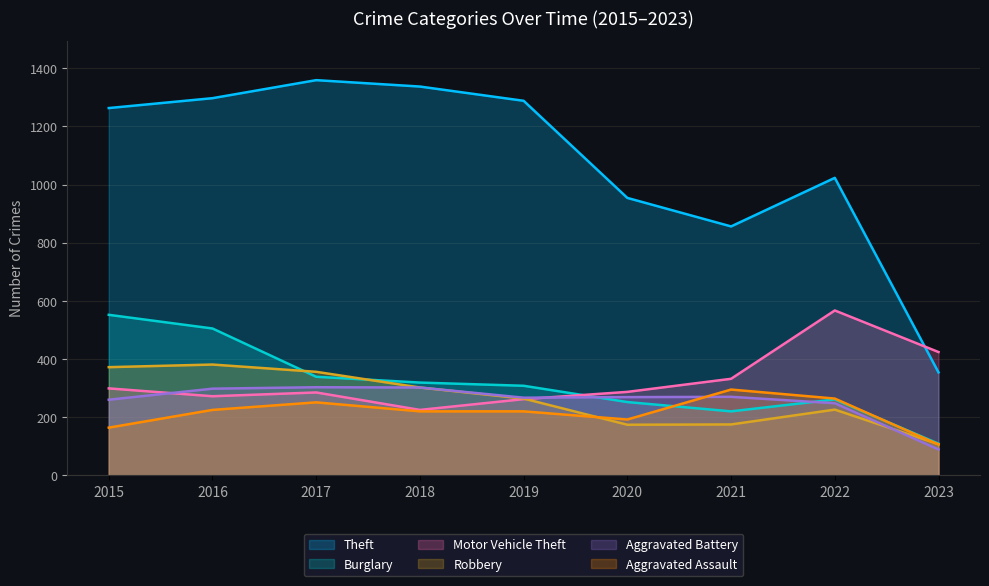

In Motor Vehicle Theft, how many points are lower than both neighbors (excluding endpoints)?

2